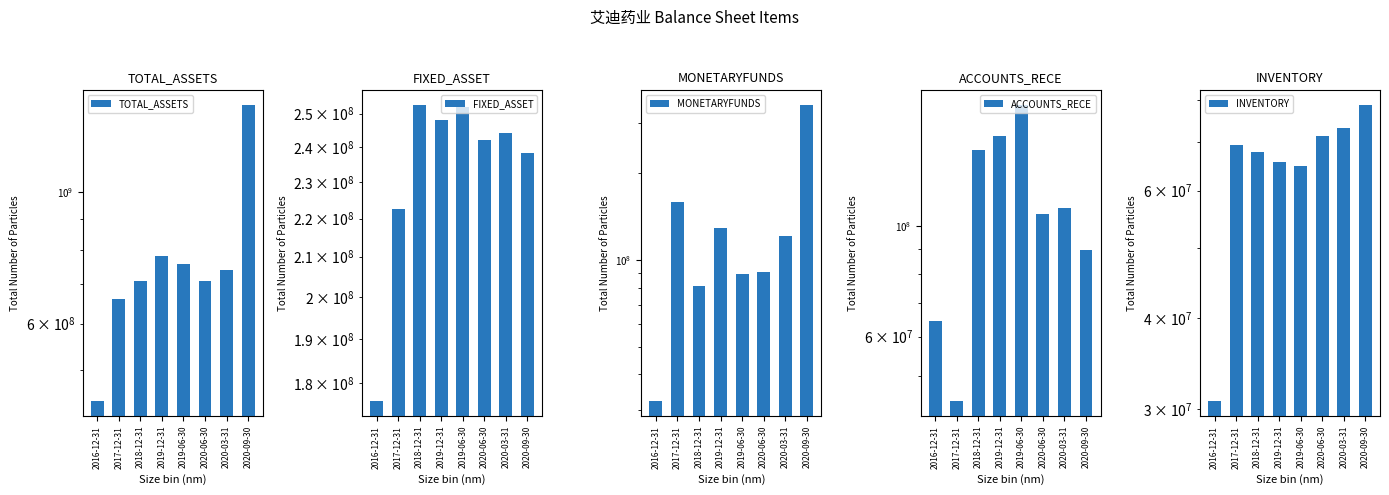

How many bars are there in each group?

5